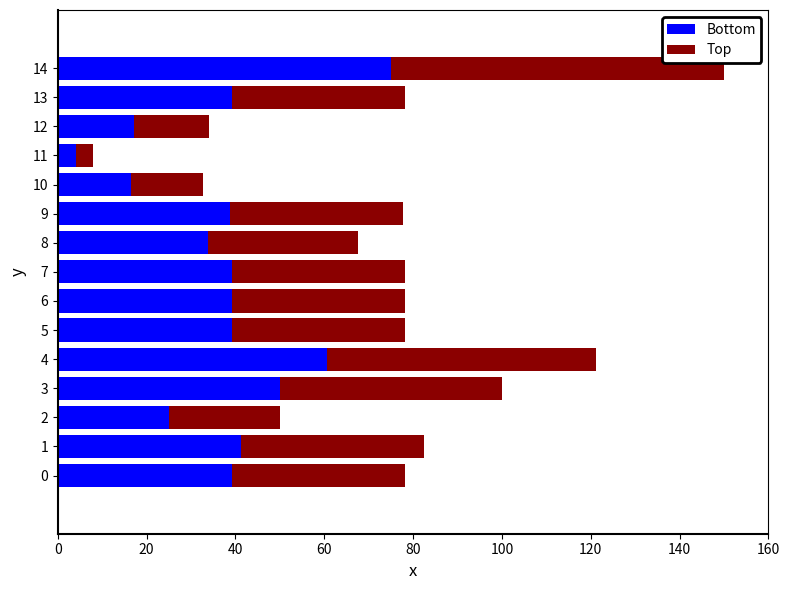

What are all the series names shown in the legend?

Bottom, Top